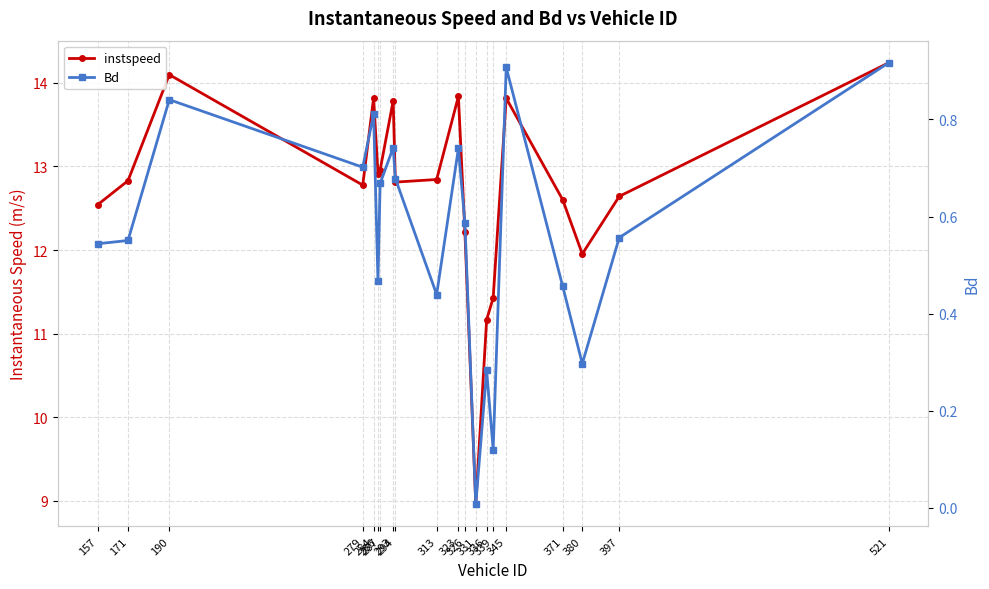

Rank the series by their average value, from lowest to highest.

Bd, instspeed